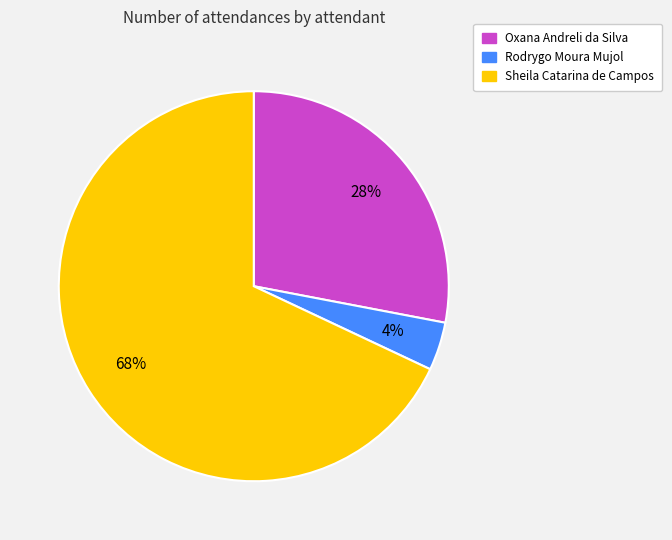

To the nearest percent, what is the combined percentage of Oxana Andreli da Silva and Rodrygo Moura Mujol?

32%